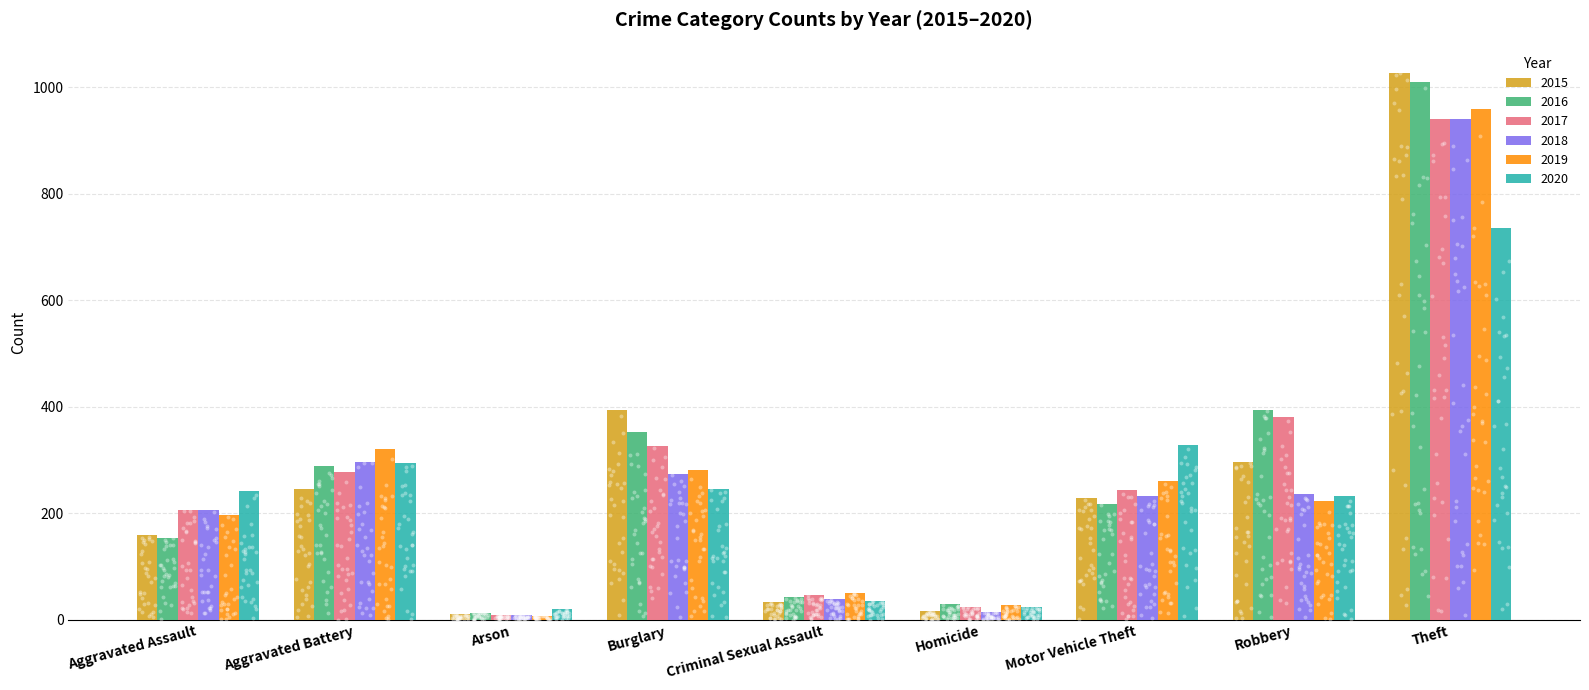

What are all the series names shown in the legend?

2015, 2016, 2017, 2018, 2019, 2020